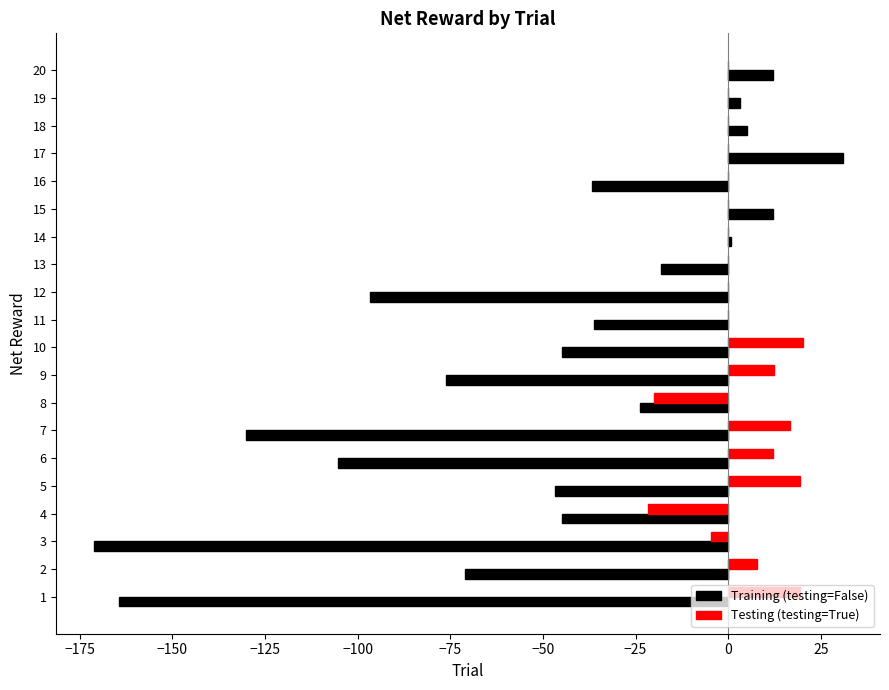

Which series has the widest spread of values?

Training (testing=False)